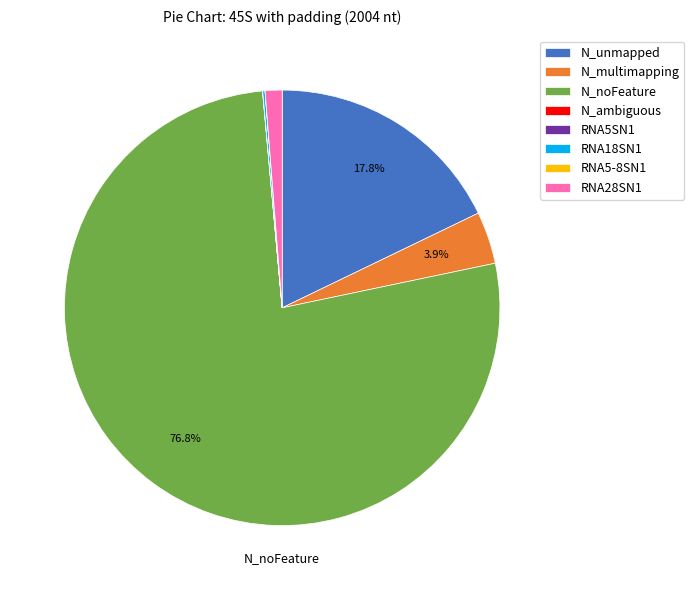

Does N_multimapping account for over 50% of the chart?

No